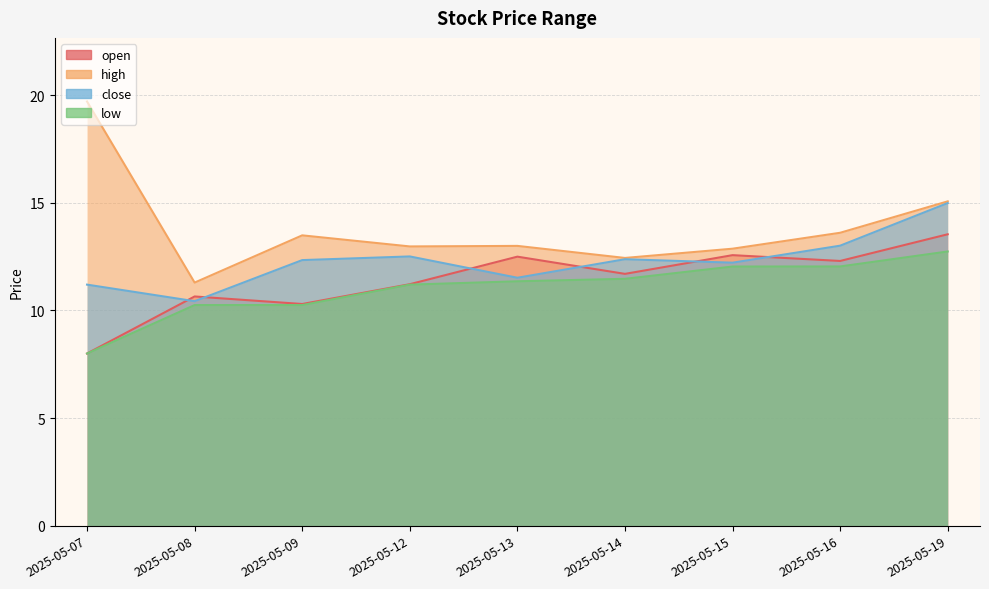

True or false: close has a value of 11.2 at 2025-05-07.

True